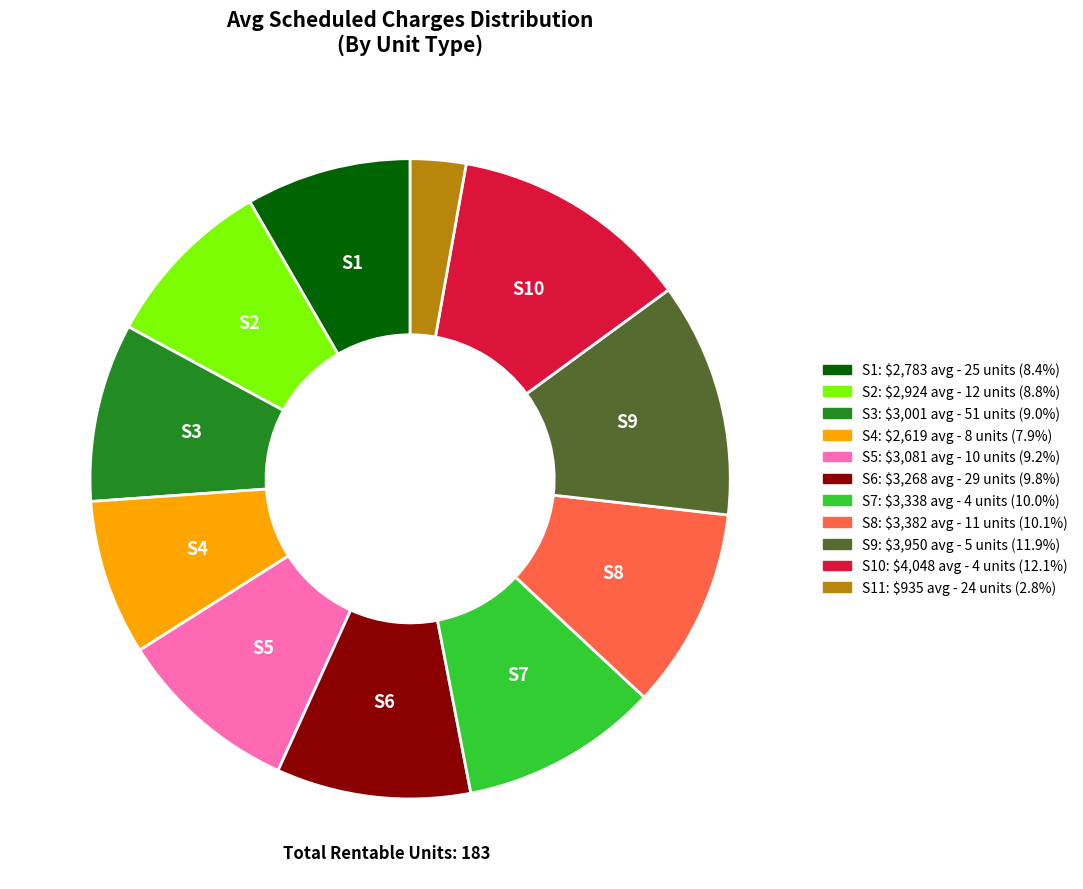

Count the number of slices in the pie.

11